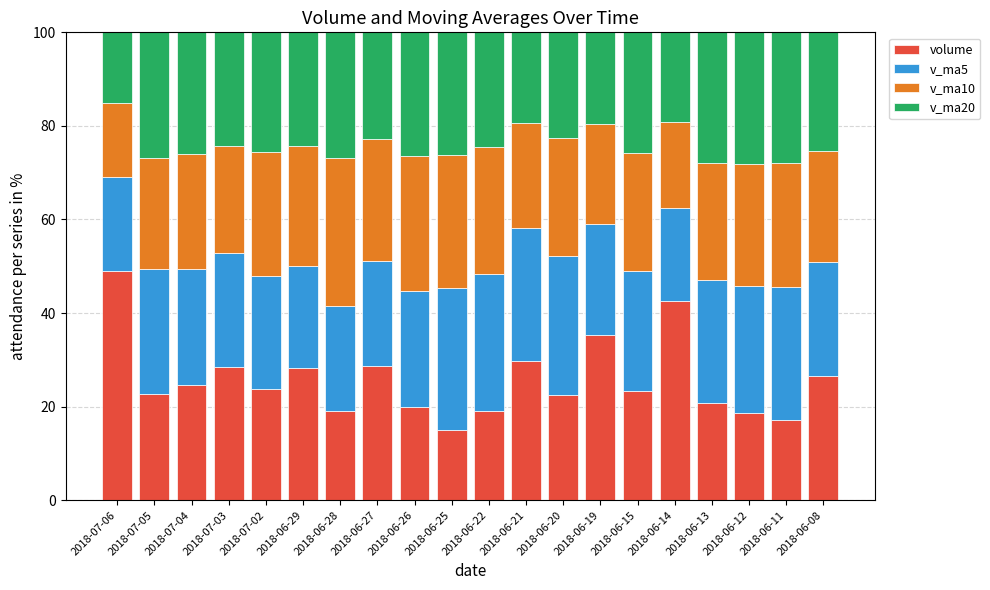

What is the total value across all series at 2018-07-03?

100.0